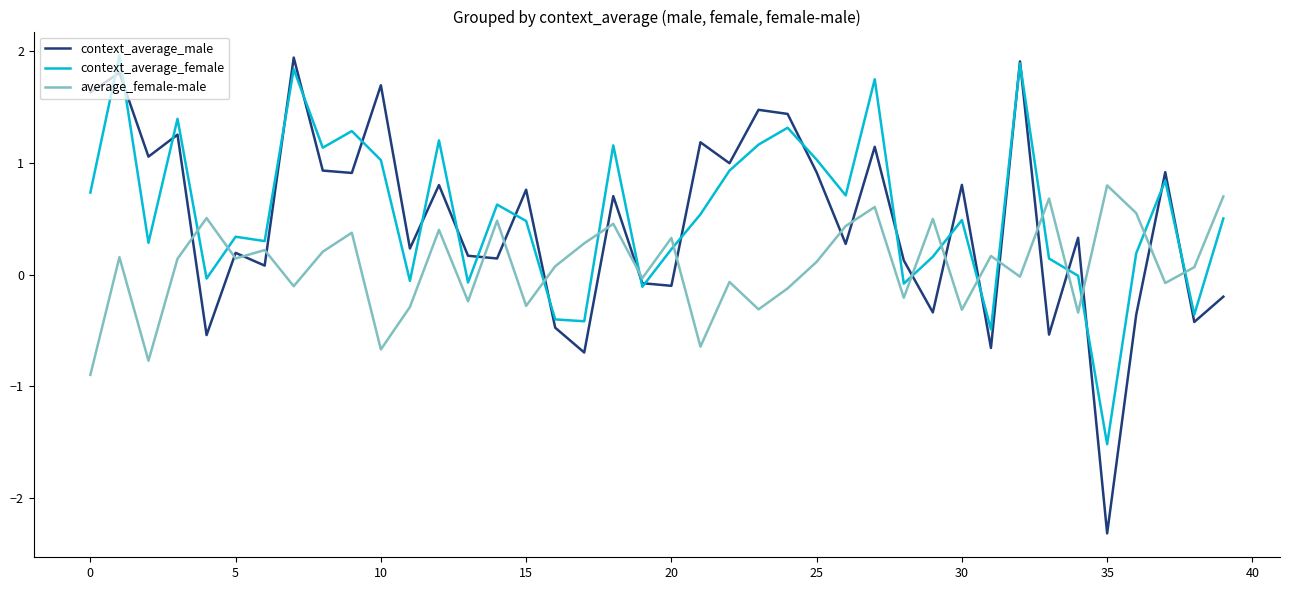

Which series has the largest range (max minus min)?

context_average_male